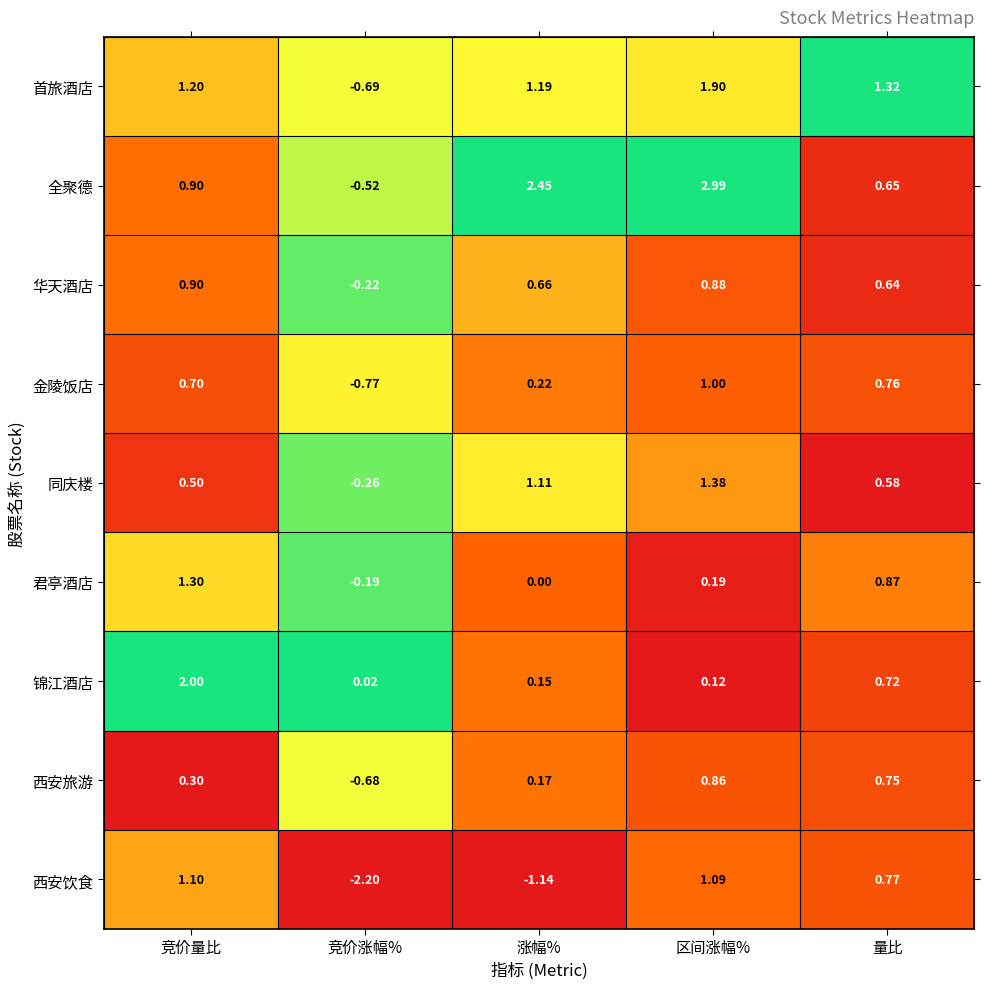

List the series in order of their peak value, lowest first.

西安旅游, 华天酒店, 金陵饭店, 西安饮食, 君亭酒店, 同庆楼, 首旅酒店, 锦江酒店, 全聚德